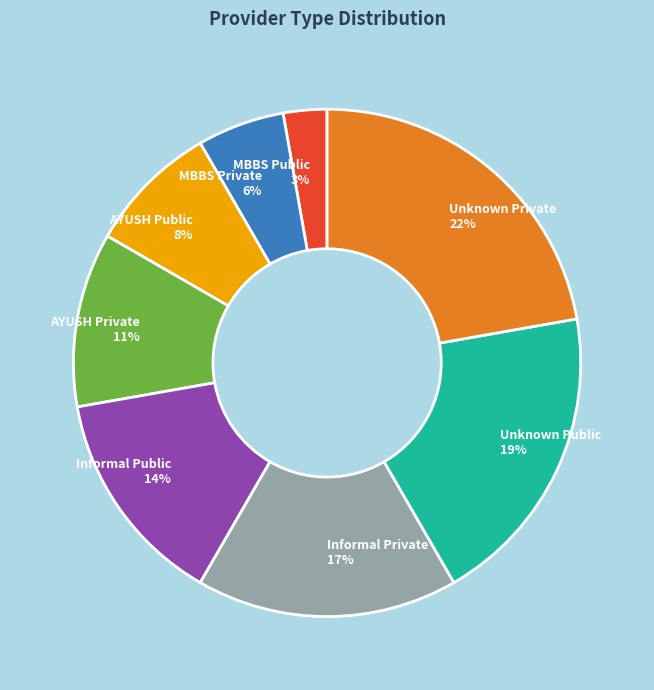

Does any single category account for the majority?

No